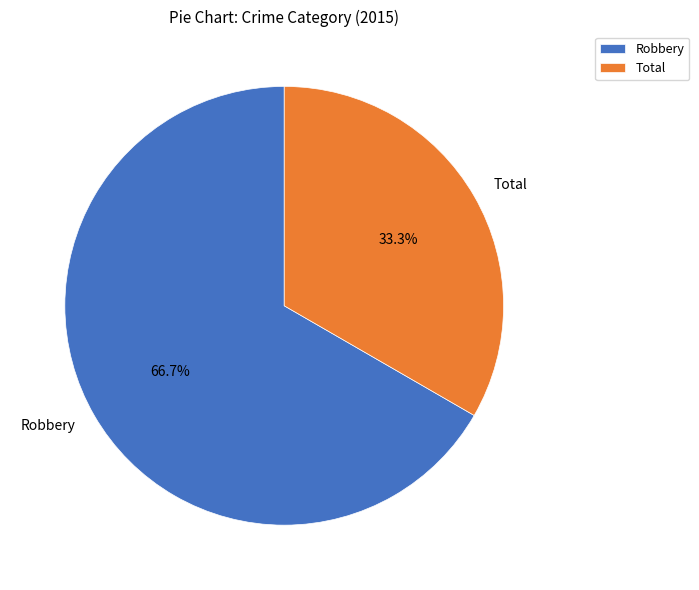

What is the smallest slice in the pie chart?

Total